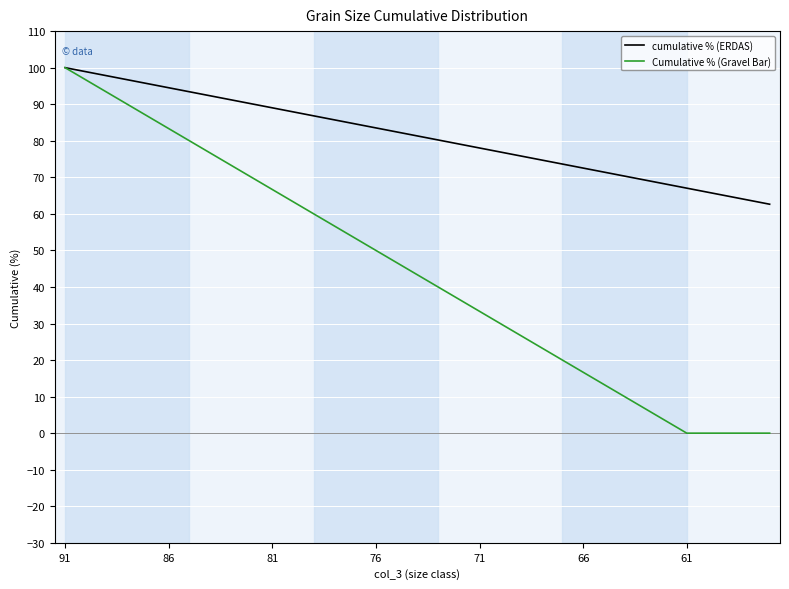

Which series has the widest spread of values?

Cumulative % (Gravel Bar)